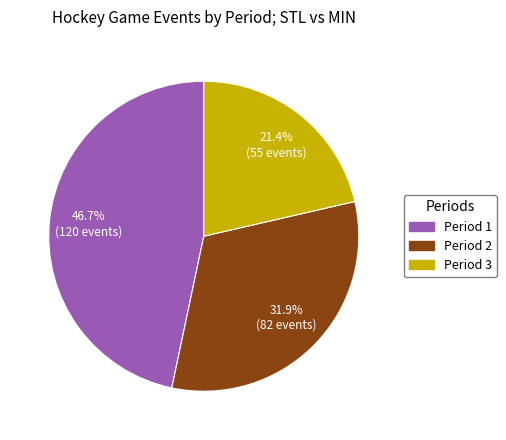

What percentage do Period 2 and Period 3 together represent?

53.3%